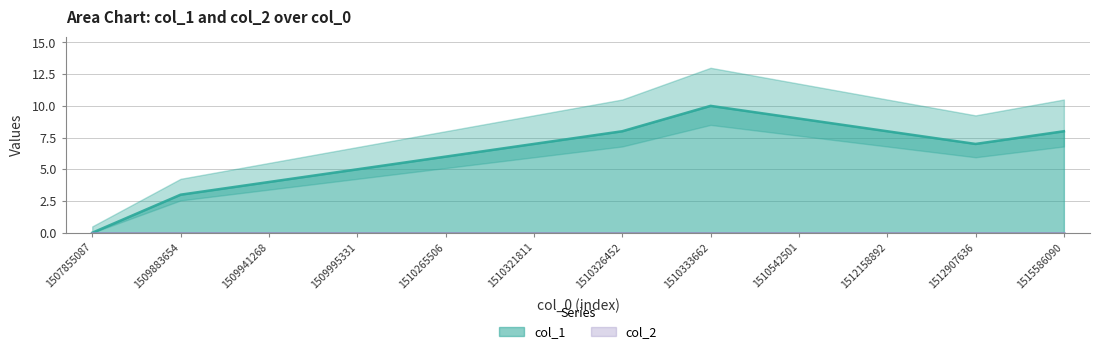

How many values are above zero?

11